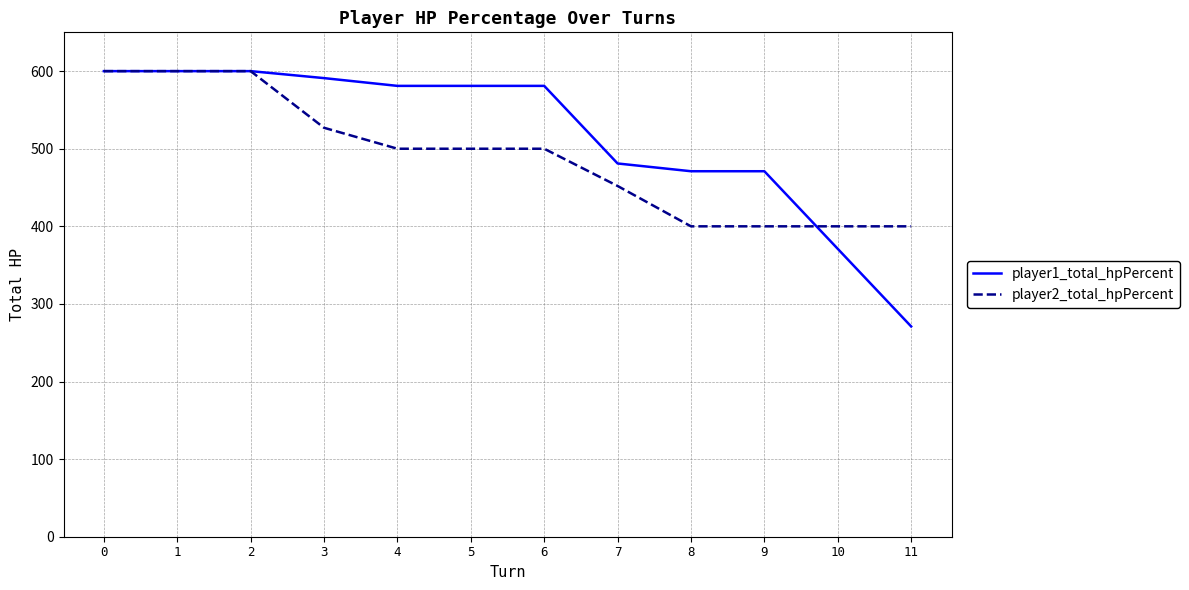

What are all the series names shown in the legend?

player1_total_hpPercent, player2_total_hpPercent